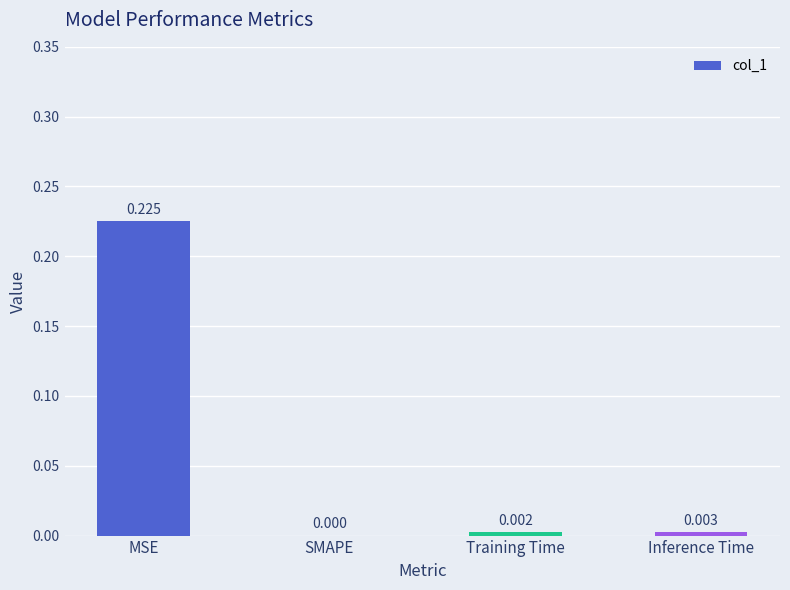

At which category does the chart reach its peak across all series?

MSE